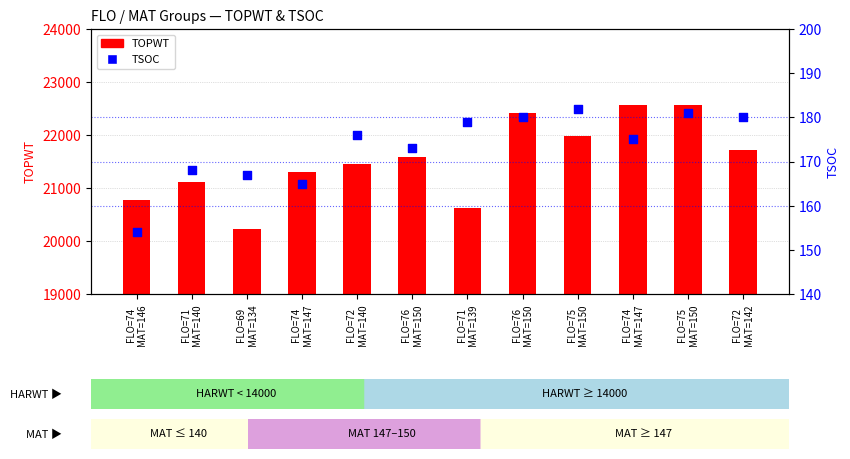

Is the value of TSOC at FLO=75
MAT=150 greater than the value of TOPWT at FLO=72
MAT=140?

No